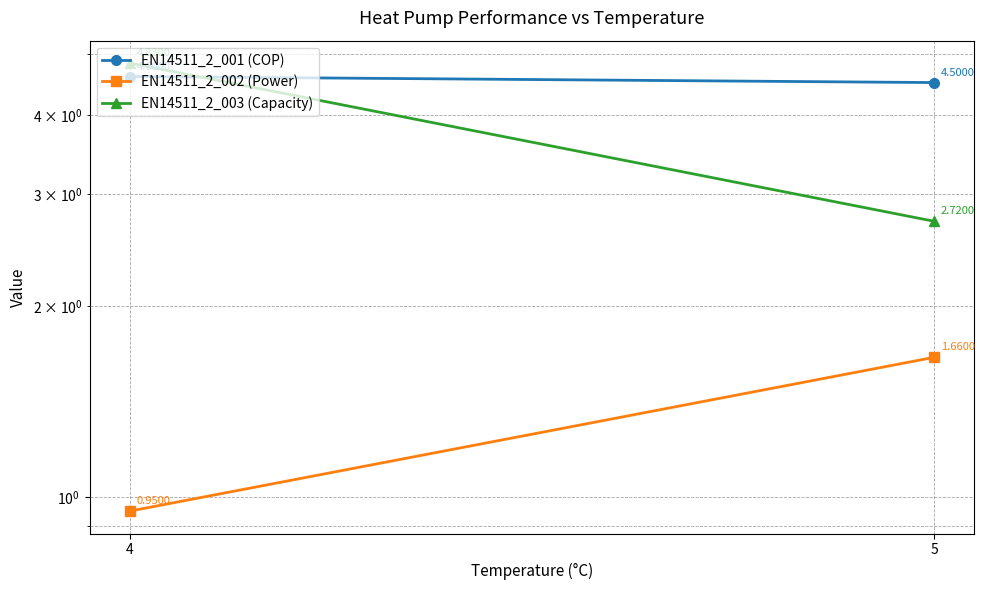

What is the sum of all EN14511_2_003 (Capacity) values?

7.6